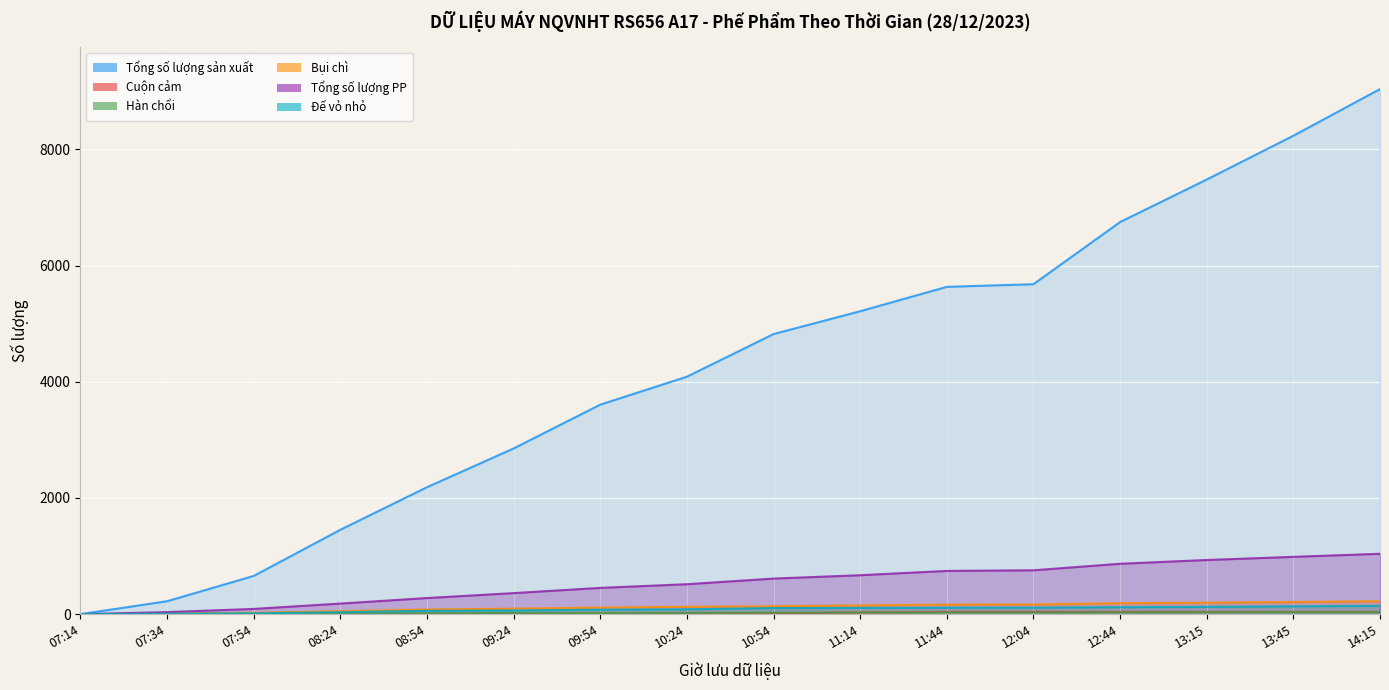

Reading left to right, list all the values displayed in this chart.

Tổng số lượng sản xuất: 0	222	658	1452	2185	2852	3606	4087	4821	5214	5634	5679	6749	7481	8235	9038
Cuộn cảm: 0	4	5	5	5	11	12	12	13	28	39	39	39	39	39	39
Hàn chổi: 0	1	7	9	14	19	20	22	27	28	28	28	30	32	34	34
Bụi chì: 0	8	23	52	80	95	113	126	136	150	164	166	188	197	209	223
Tổng số lượng PP: 0	35	90	182	277	362	452	515	612	670	744	755	867	932	986	1039
Đế vỏ nhỏ: 0	8	15	33	57	63	76	83	105	106	110	111	119	125	134	142